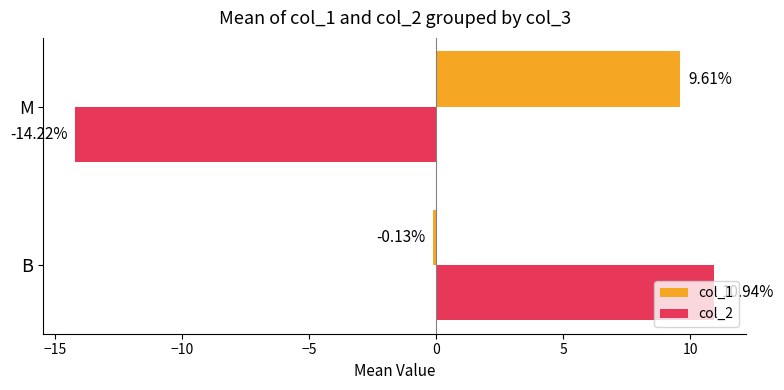

At which label does col_2 reach its minimum?

M